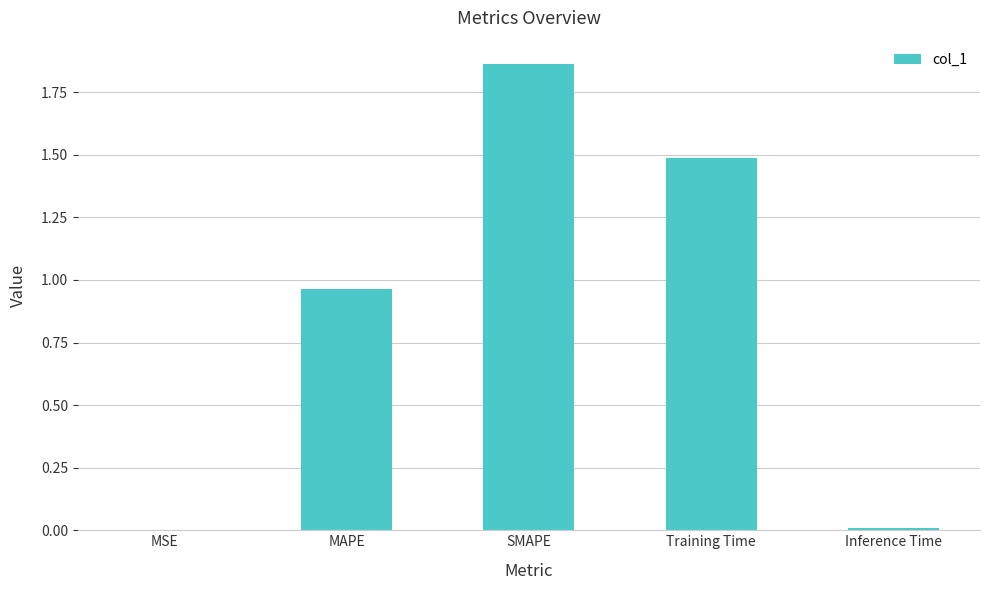

Is it true that the value at Training Time is 2.6?

False